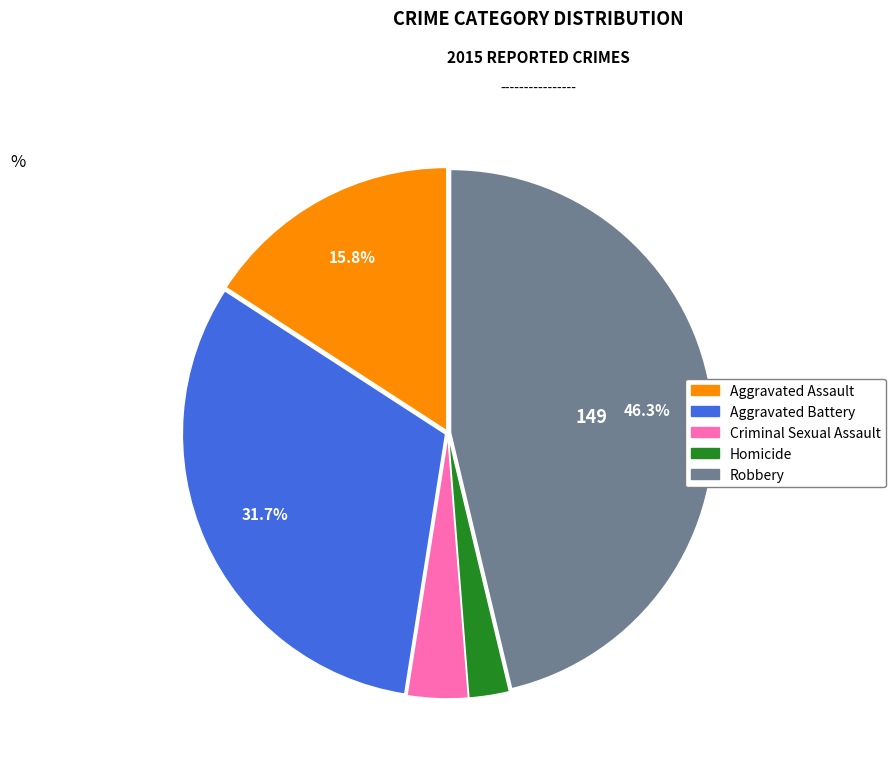

How many slices are in this pie chart?

5